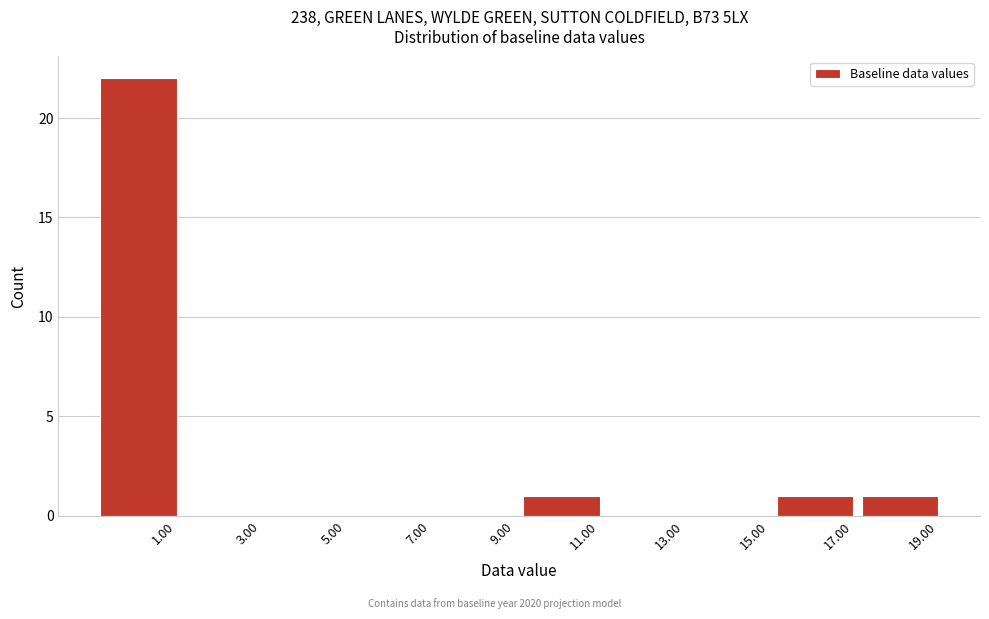

Reading right to left, what are all the values shown in this chart?

19.00=1	17.00=1	15.00=0	13.00=0	11.00=1	9.00=0	7.00=0	5.00=0	3.00=0	1.00=22